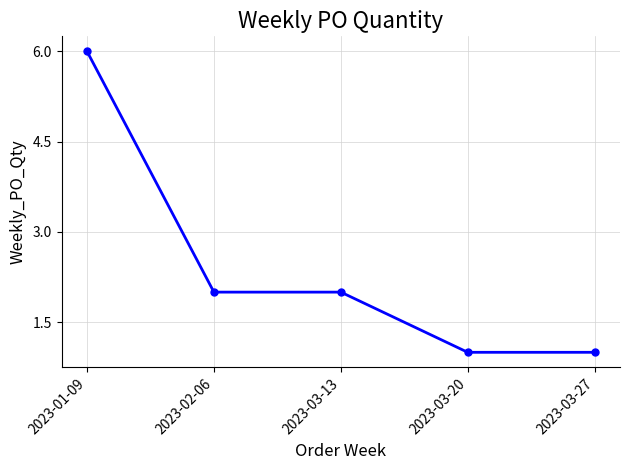

Reading left to right, what are all the values shown in this chart?

6	2	2	1	1